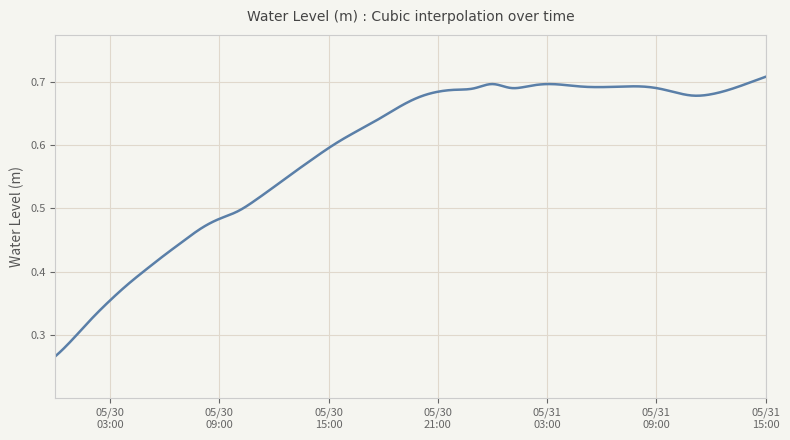

What is the label of the 13th point from the right?

2025-05-31 03:00:00